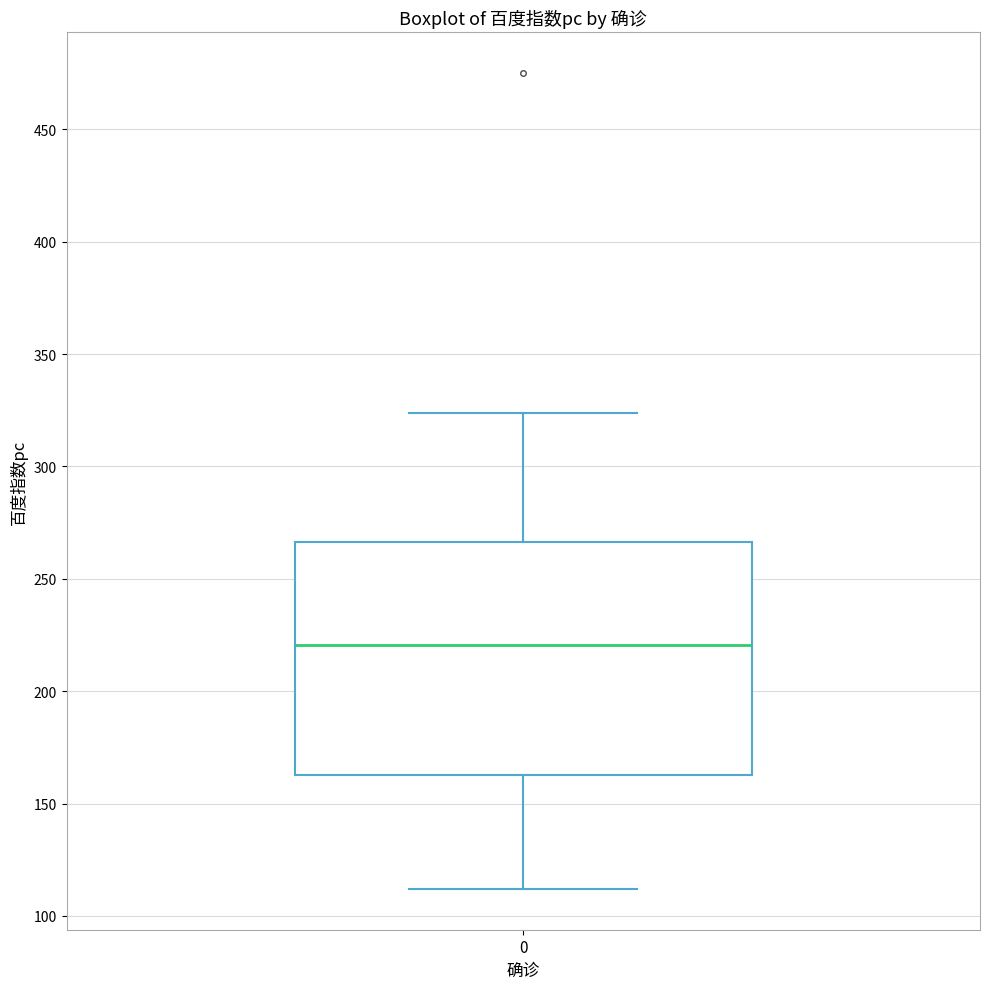

Read this box plot against the y-axis: the position of the median line, the range covered by the box, and the ends of both whiskers. The values are not printed on the chart, so give them approximately, as read against the axis.

median 220, box 165 to 265, whiskers 110 to 325